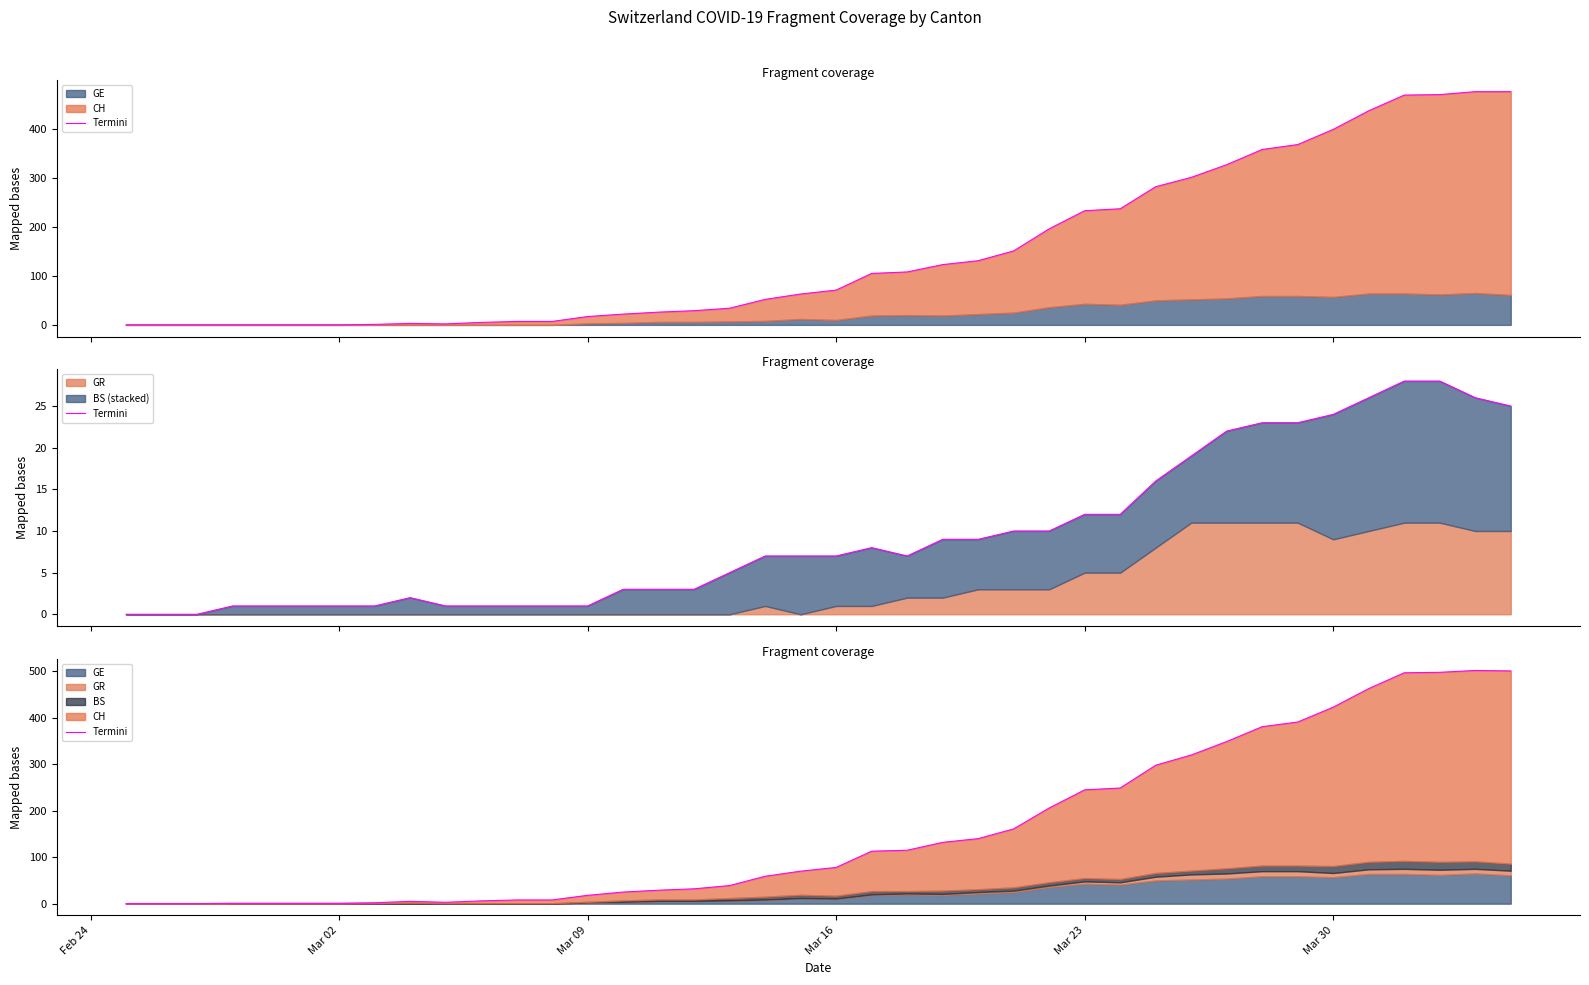

Reading right to left, transcribe all the data shown in this chart.

501	502	498	497	463	423	391	381	349	320	298	249	245	206	161	140	132	115	113	78	70	59	39	32	29	25	18	8	8	6	3	5	2	1	1	1	1	0	0	0